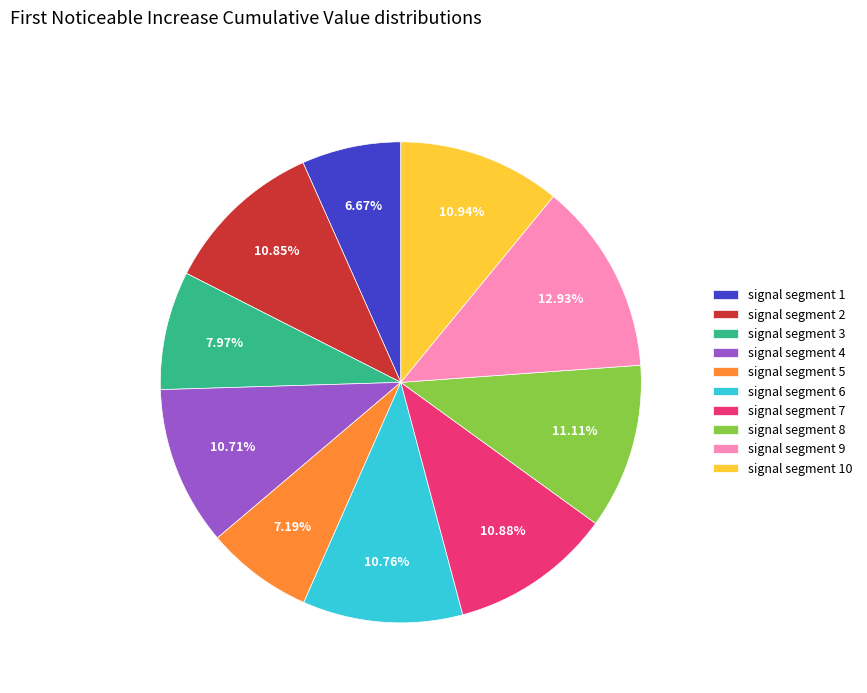

Which slice is the largest?

signal segment 9